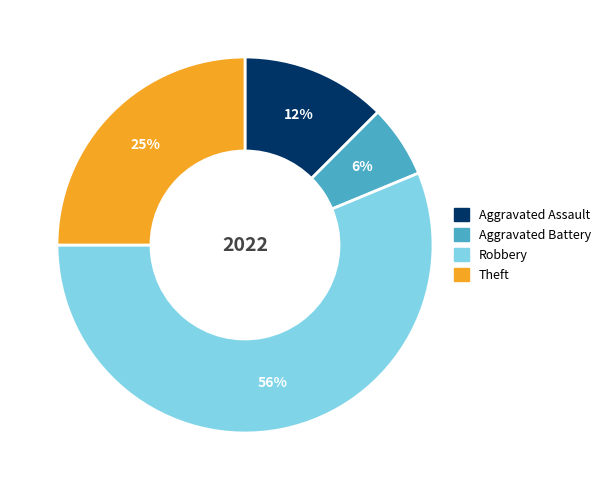

To the nearest percent, what percentage of the pie is Theft?

25%